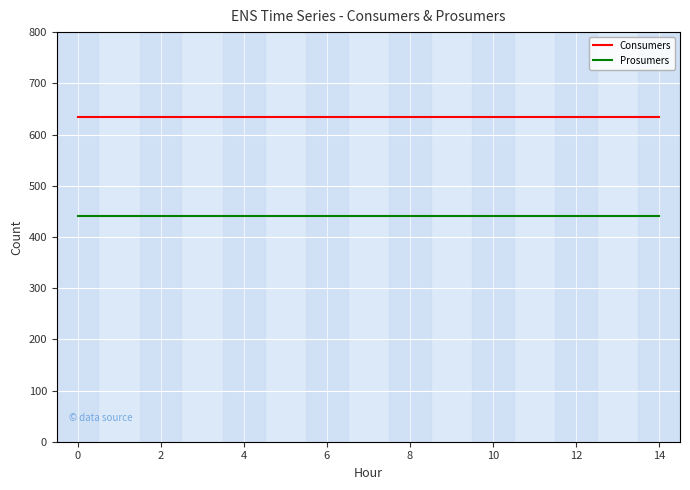

What is the minimum value for Consumers?

635